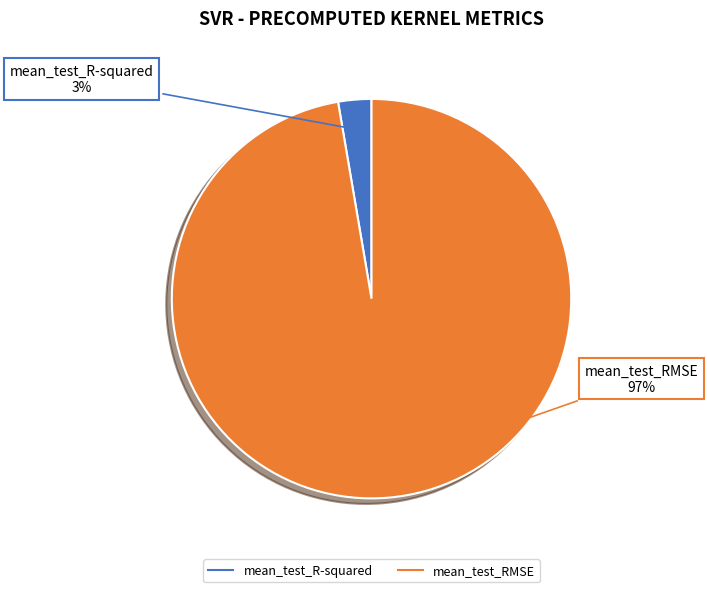

Is there a majority slice in this chart?

Yes